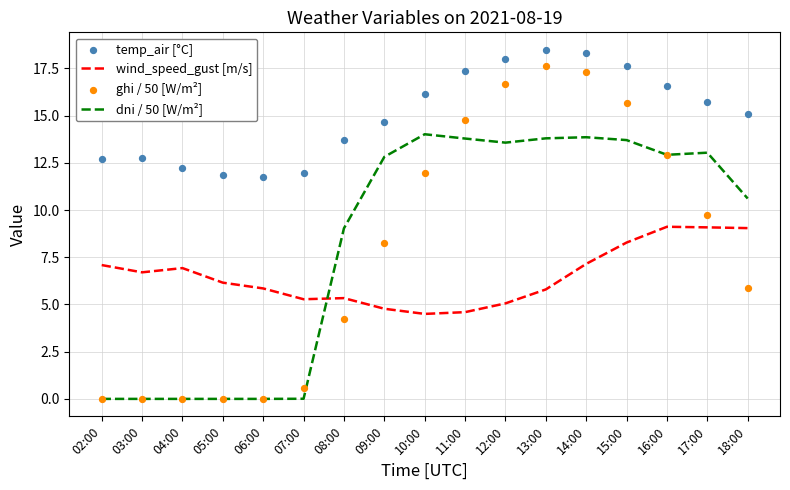

Is the value of ghi / 50 [W/m²] at 12:00 greater than the value of dni / 50 [W/m²] at 12:00?

Yes